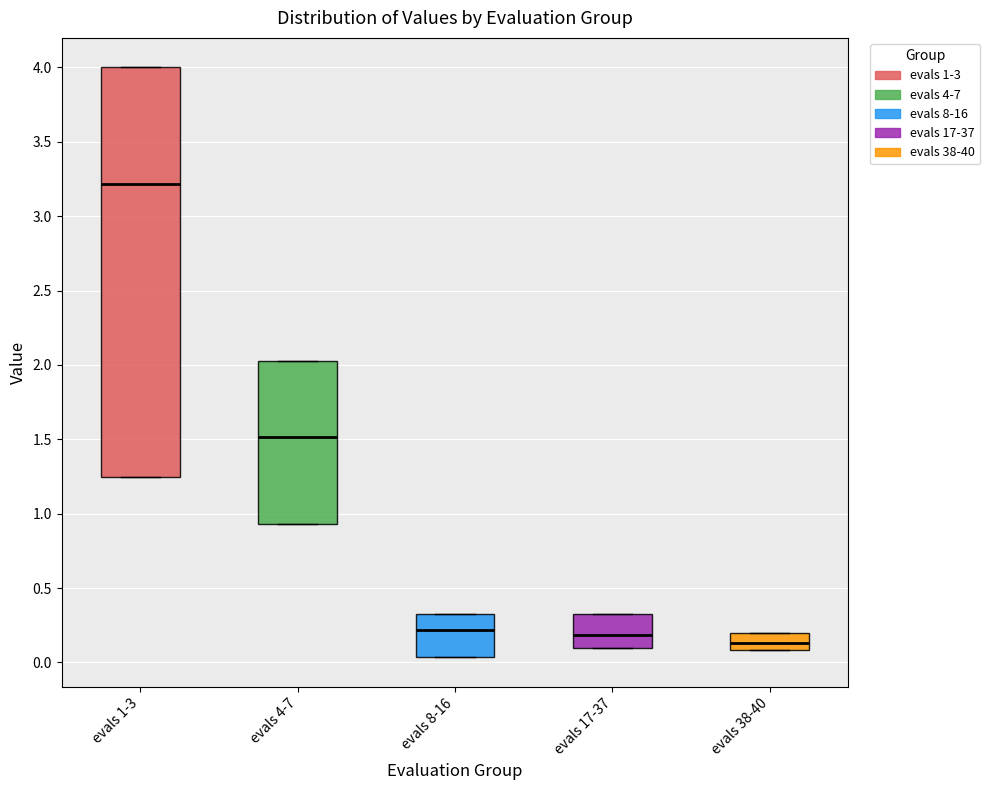

Which box has the highest median line?

evals 1-3